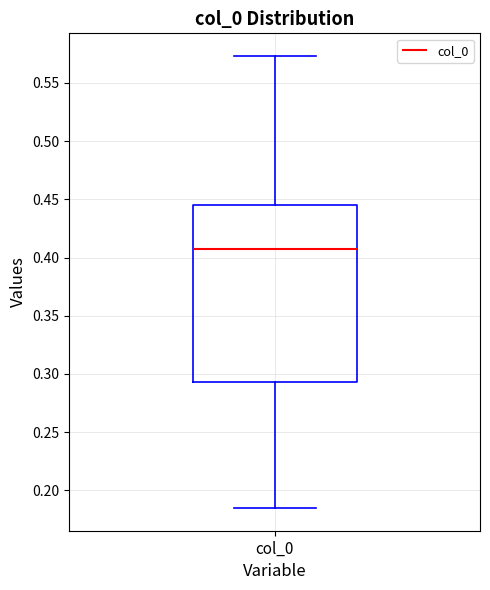

Where does the lower whisker of the box for col_0 end on the y-axis? The values are not printed on the chart, so give them approximately, as read against the axis.

0.185